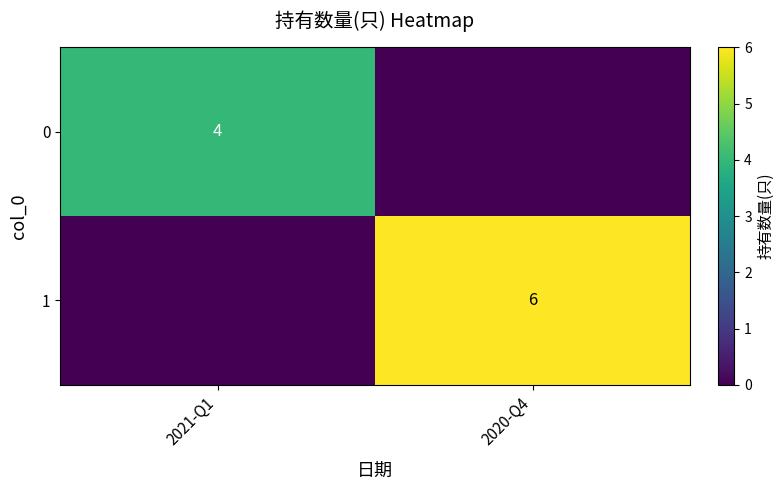

Is the value of 0 at 2021-Q1 greater than the value of 1 at 2020-Q4?

No